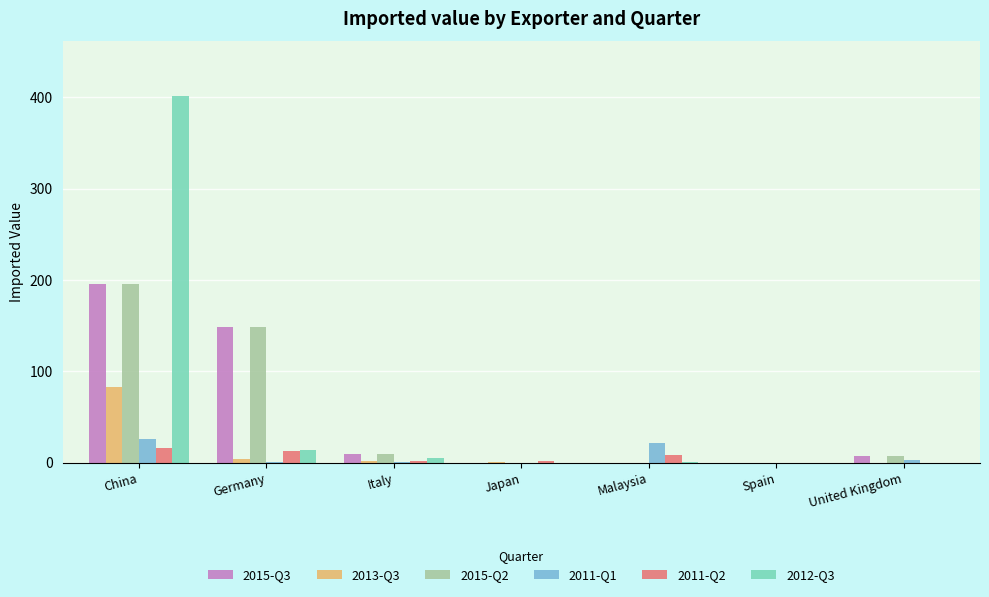

Which series has the largest range (max minus min)?

2012-Q3